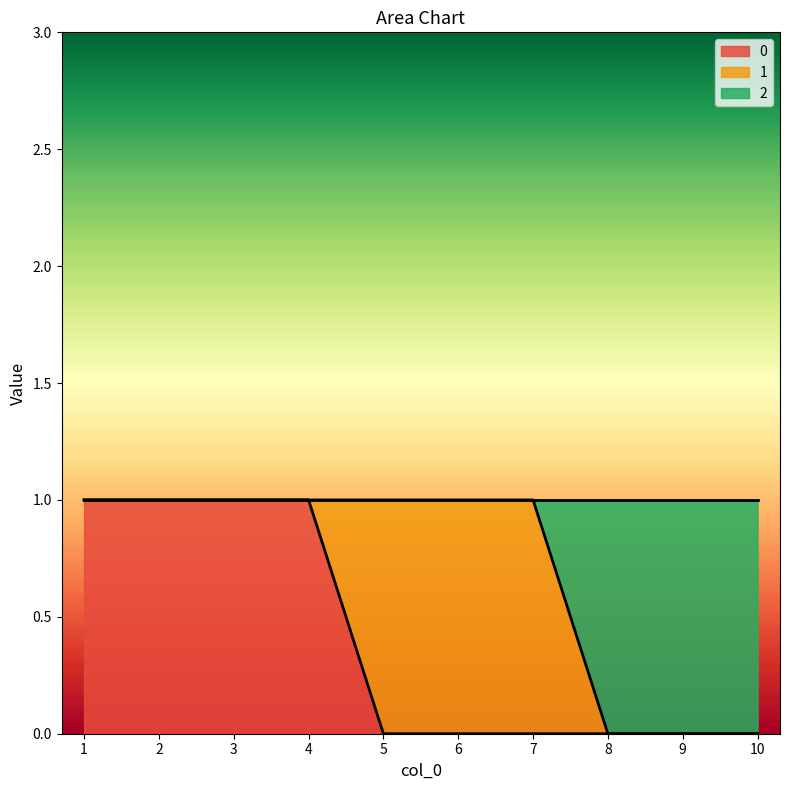

Is it true that 0 equals 0 at 8?

True